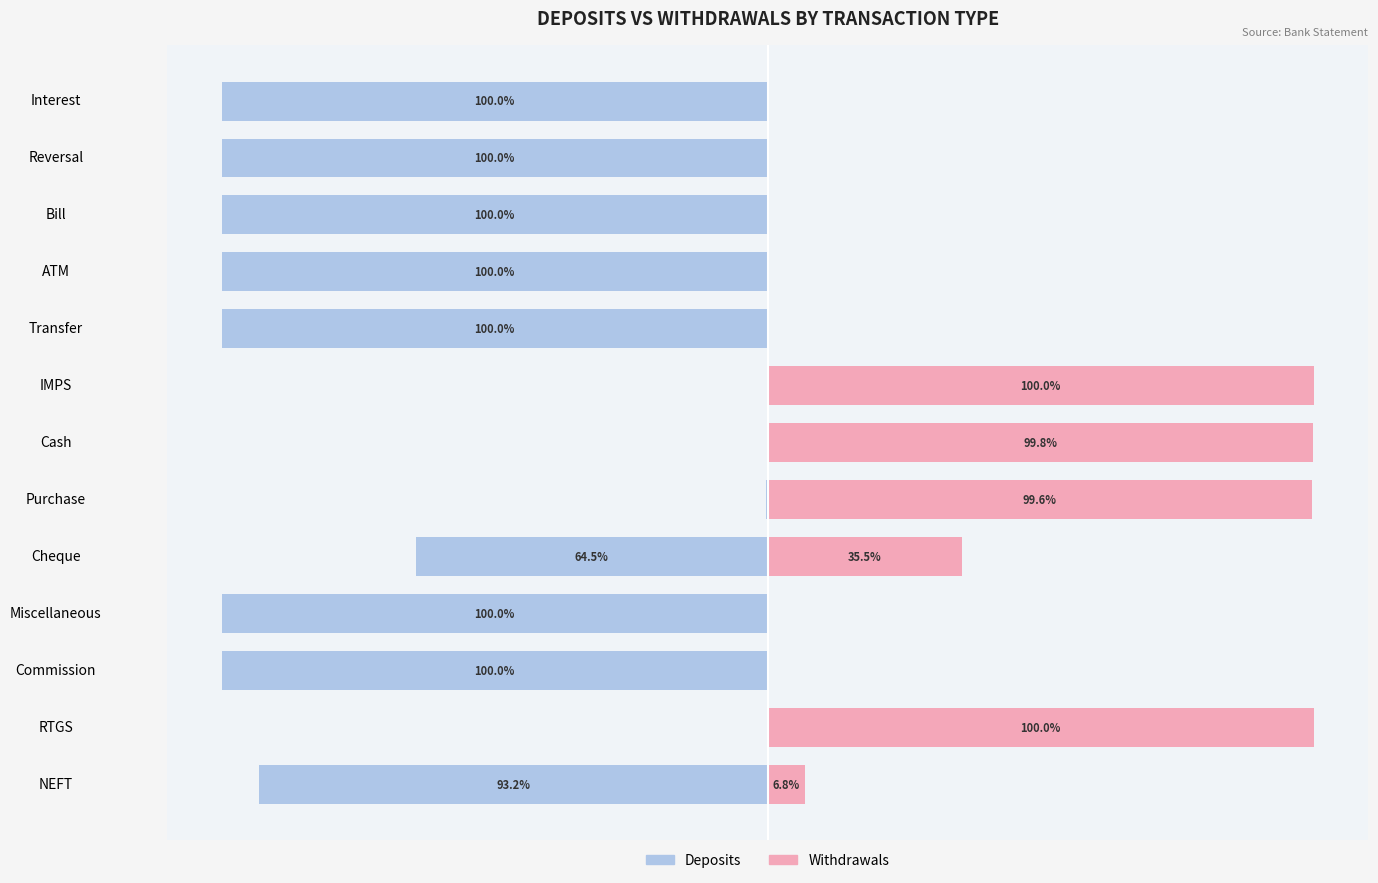

Does the chart contain stacked bars?

No